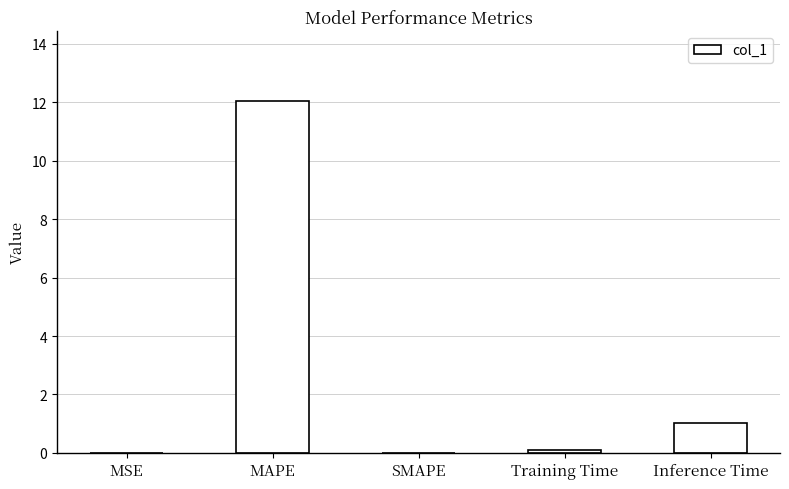

What is the ratio of the value at Inference Time to the value at MAPE?

0.1